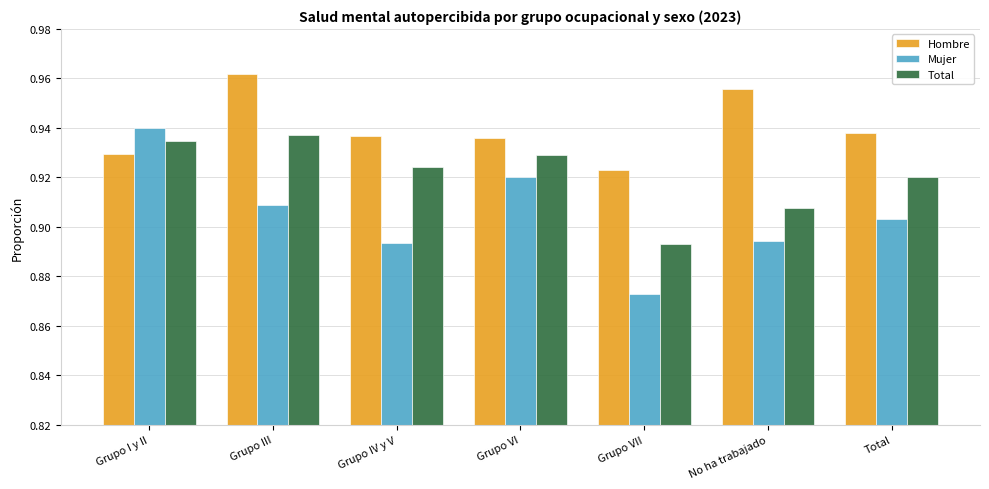

Which label corresponds to the largest value in the chart?

Grupo III